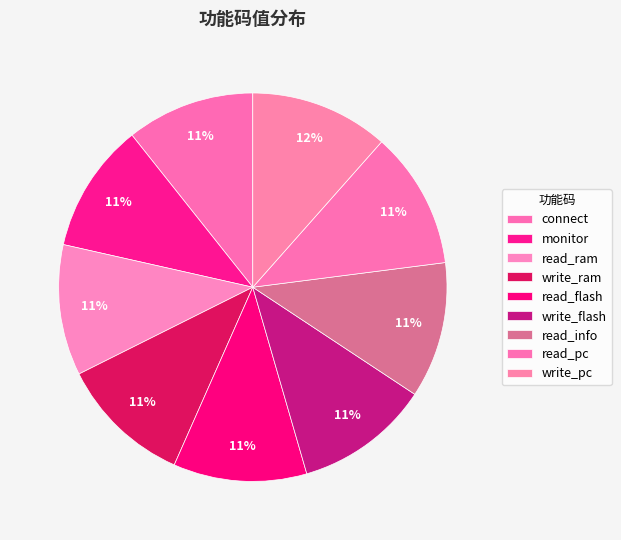

Does any single category account for the majority?

No